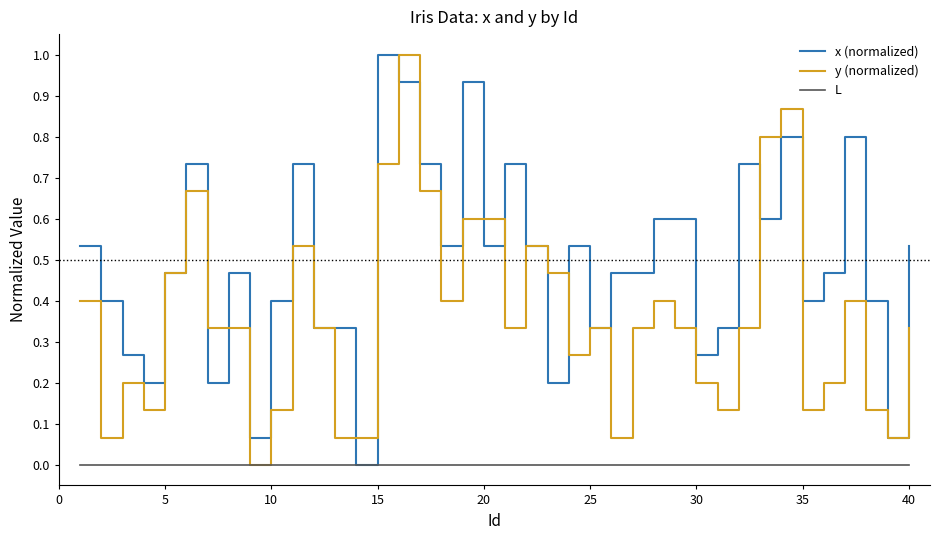

Which series has the largest total across all categories?

x (normalized)